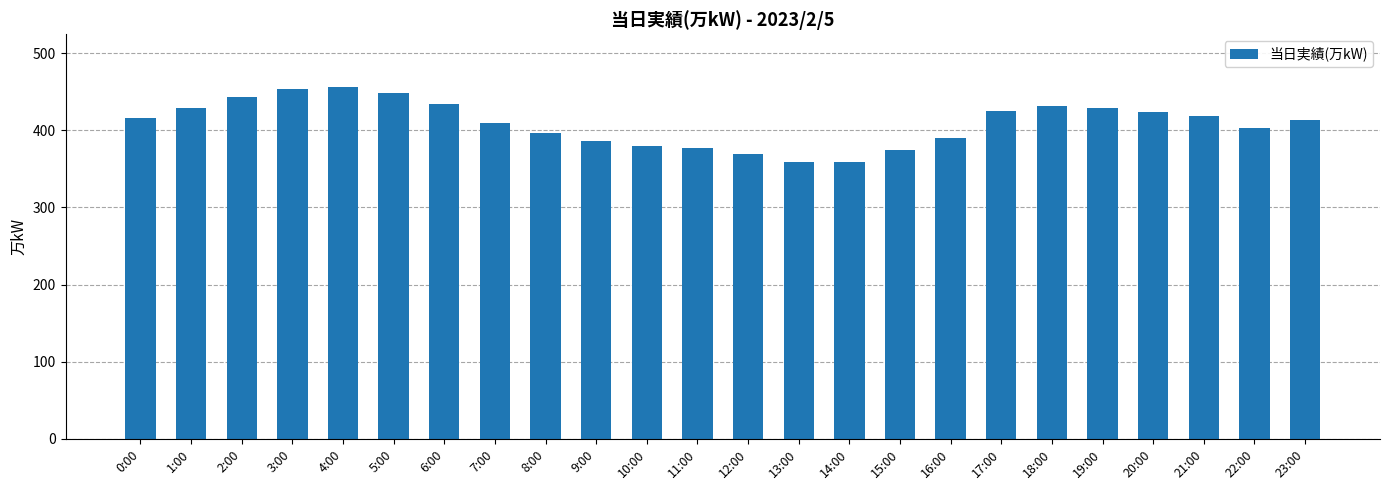

What is the difference between the second highest and minimum values?

94